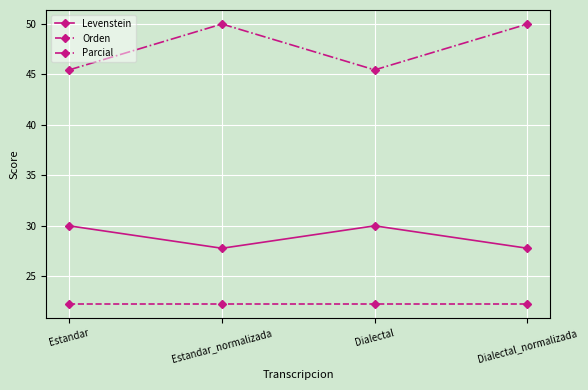

What are all the series names shown in the legend?

Levenstein, Orden, Parcial